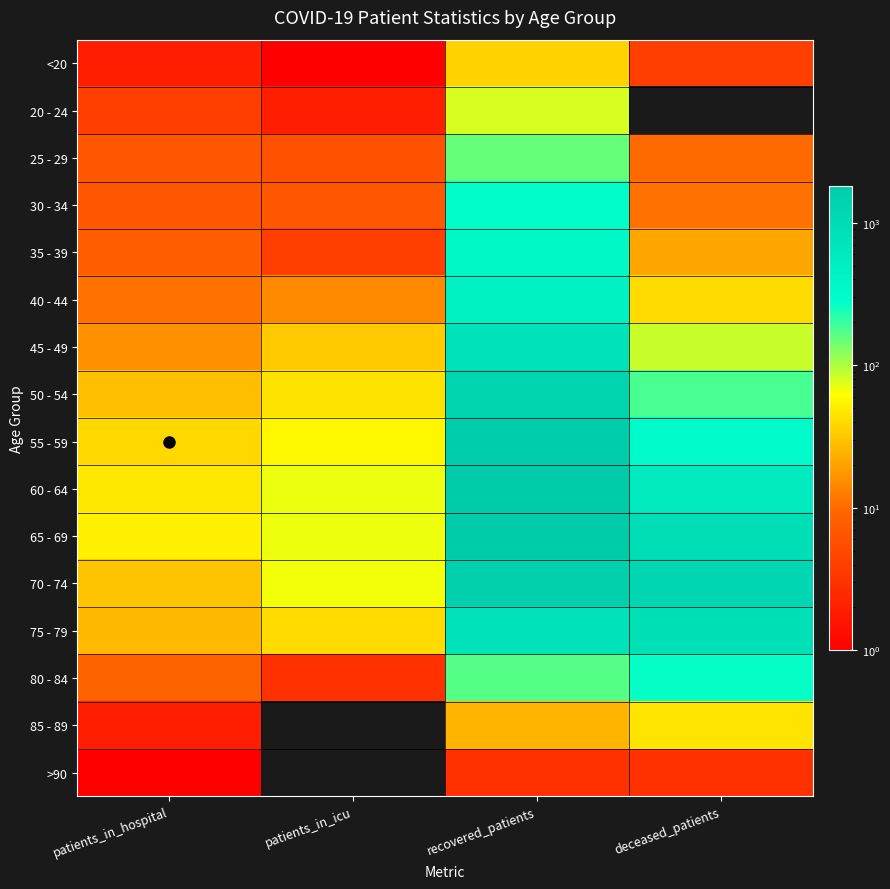

List the series in order of their peak value, lowest first.

>90, <20, 85 - 89, 20 - 24, 25 - 29, 80 - 84, 30 - 34, 35 - 39, 40 - 44, 45 - 49, 75 - 79, 50 - 54, 70 - 74, 55 - 59, 65 - 69, 60 - 64